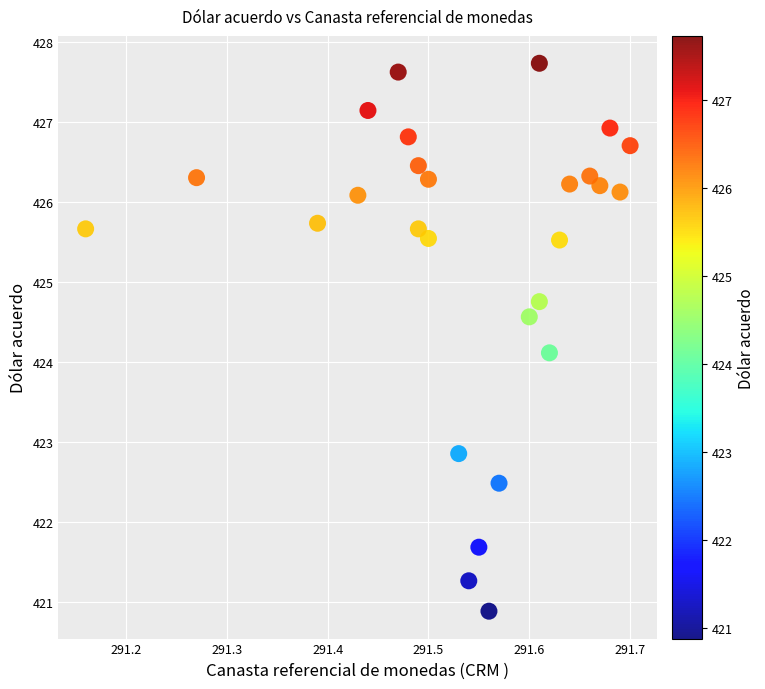

What Y value in the scatter plot is closest to 424?

424.1